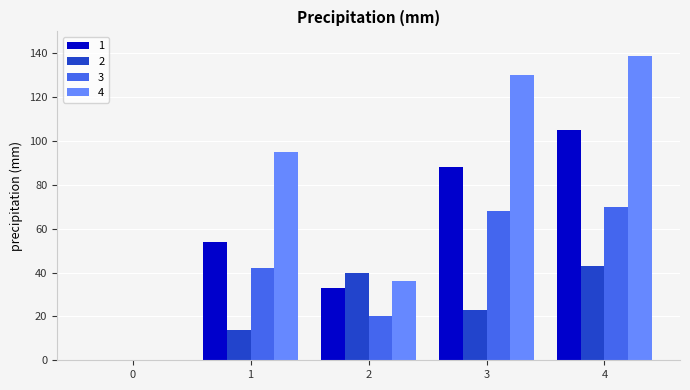

True or false: 1 has a value of 63 at 4.

False